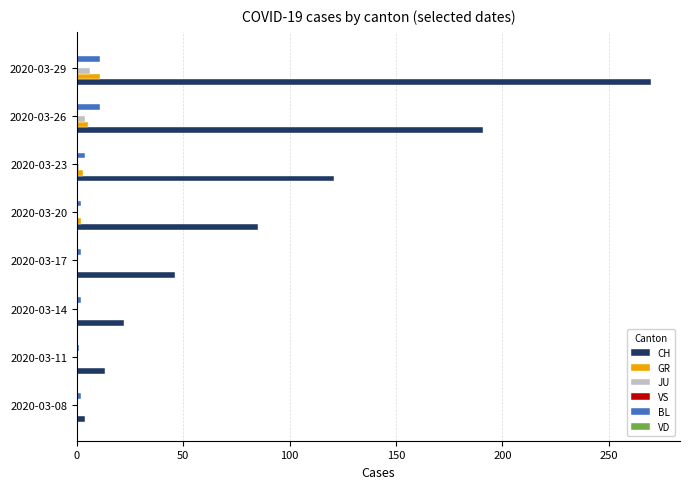

True or false: CH has a value of 270 at 2020-03-29.

True